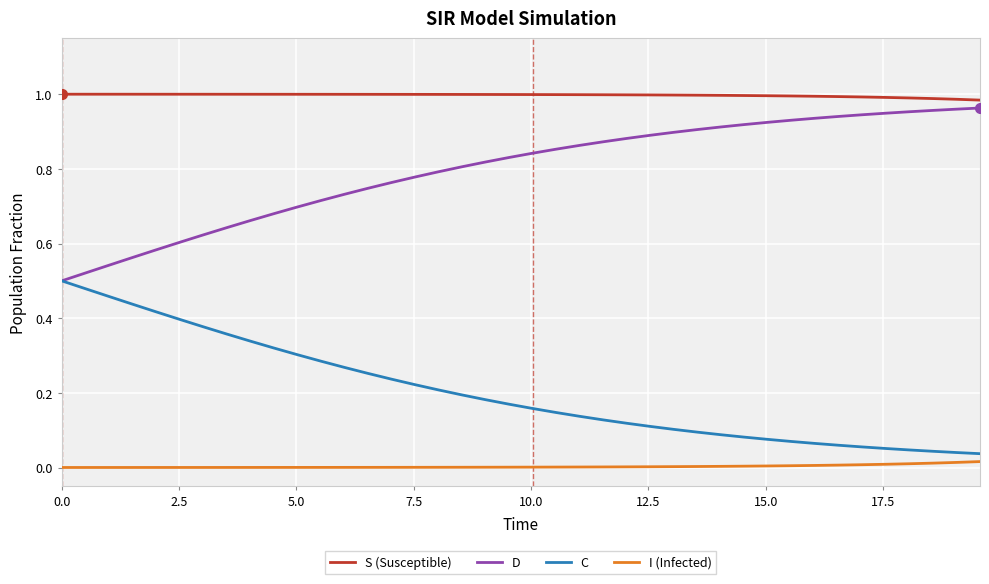

True or false: D and I (Infected) cross at least once.

False